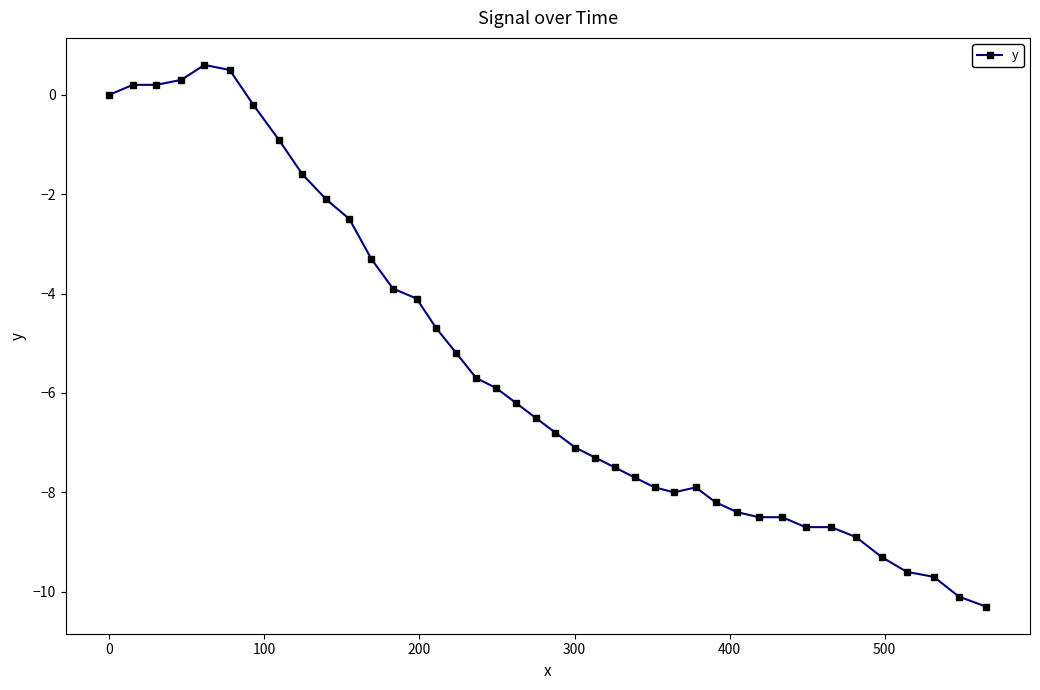

What is the difference between the maximum and minimum values?

10.9